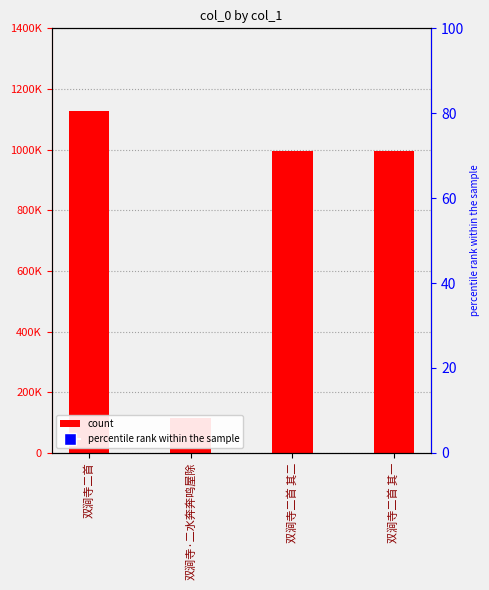

Approximately how many times larger is the value at 双涧寺二首 其二 compared to 双涧寺二首 其一?

1.0